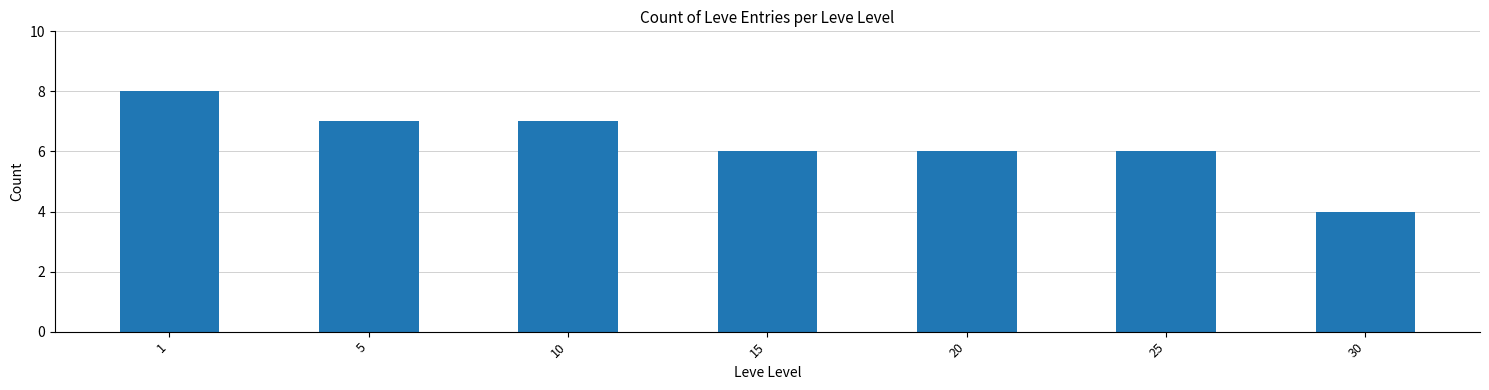

Reading right to left, transcribe all the data shown in this chart.

4	6	6	6	7	7	8